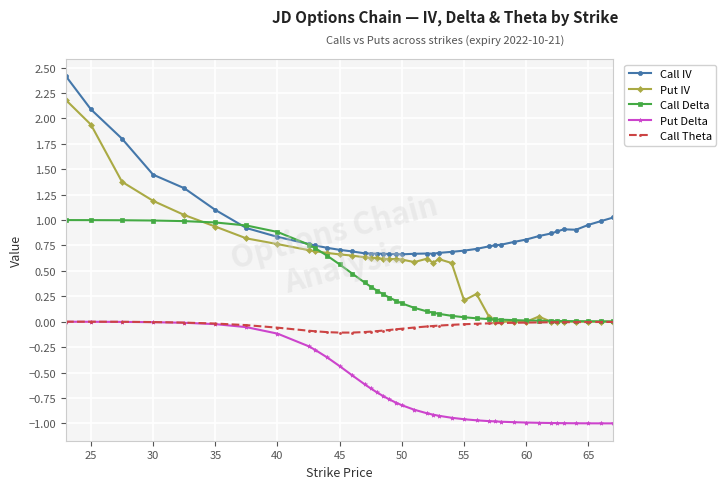

True or false: Put Delta and Call Delta cross at least once.

False